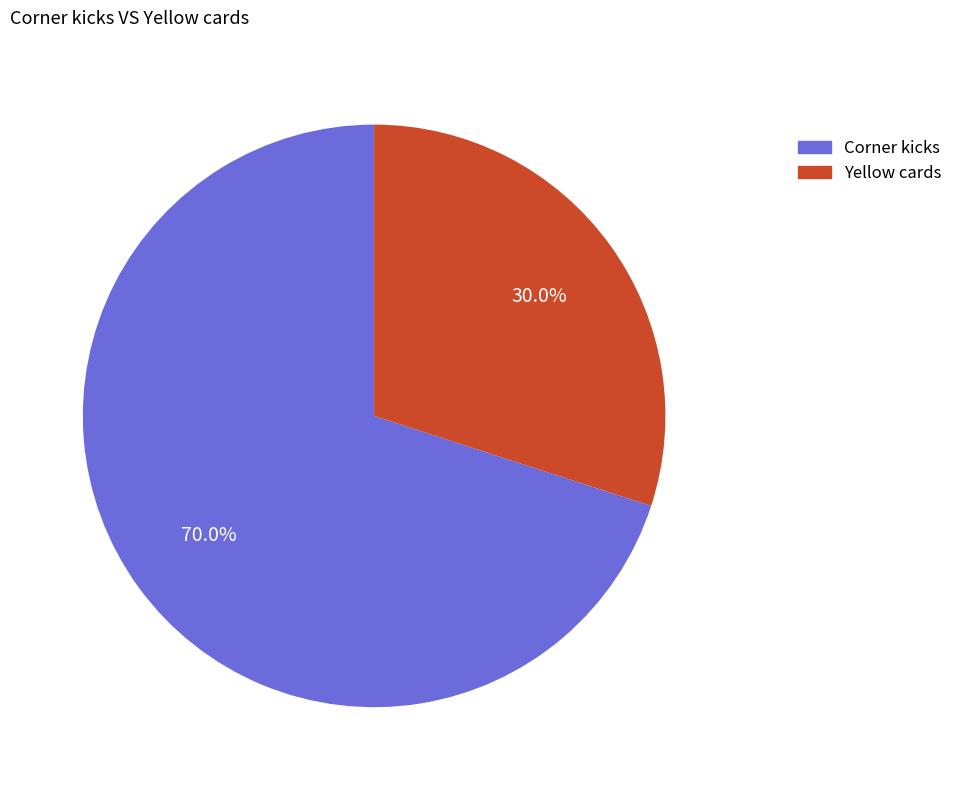

True or false: Corner kicks accounts for 70% of the total.

True